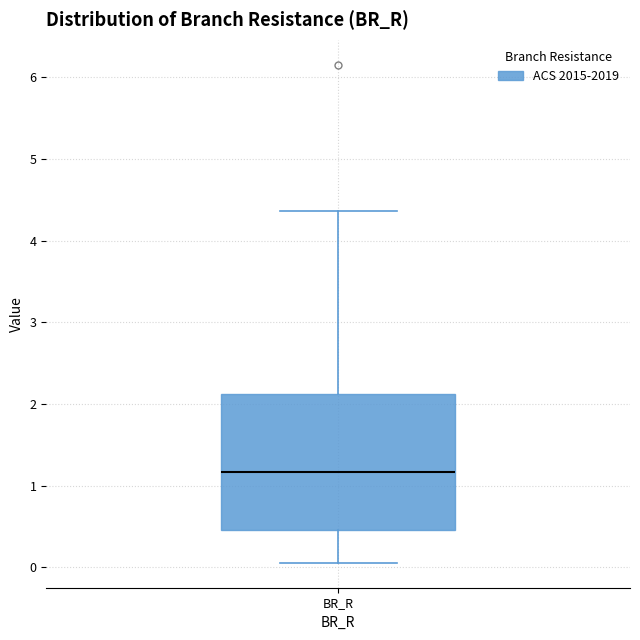

Transcribe this box plot: give where the median line is, the range the box spans, and where the two whiskers end, as read against the y-axis. The values are not printed on the chart, so give them approximately, as read against the axis.

median 1.2, box 0.5 to 2.1, whiskers 0.1 to 4.4